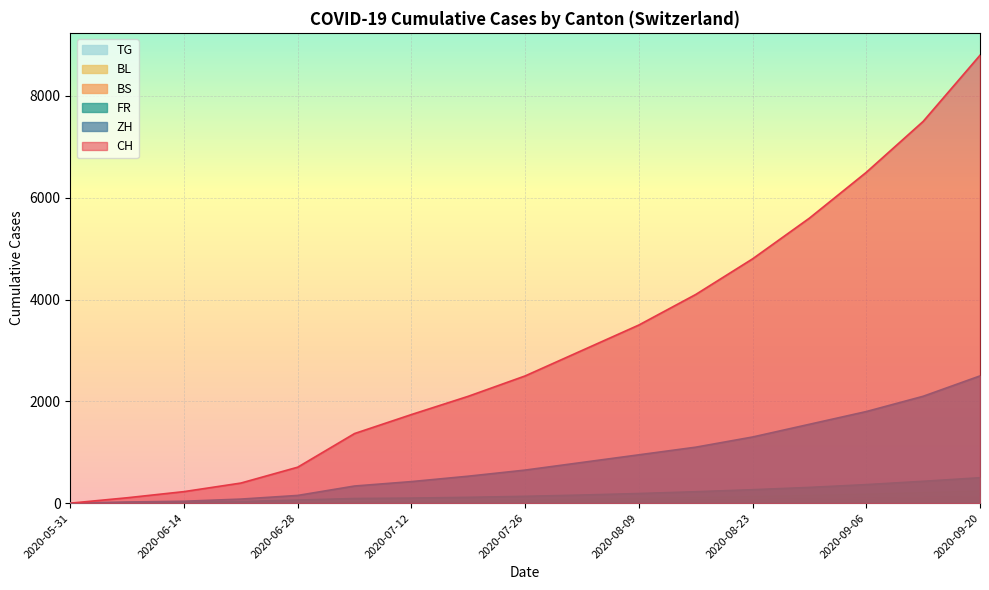

How many lines are shown in the chart?

6